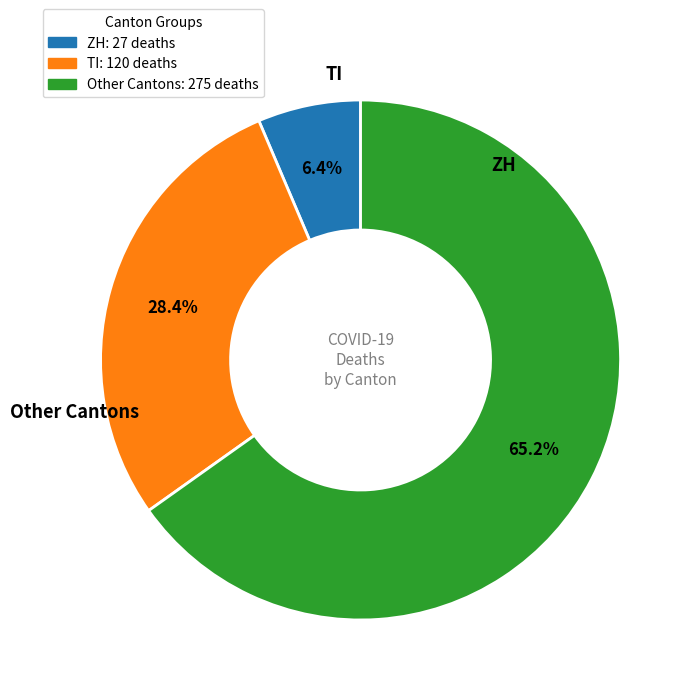

How many segments does this pie chart have?

3